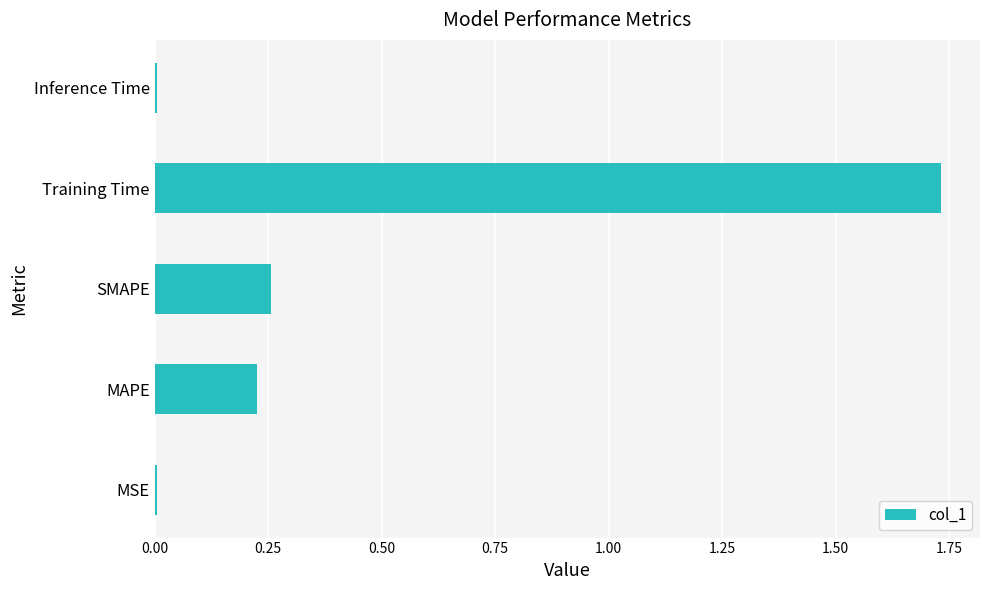

What is the sum of all values?

2.2